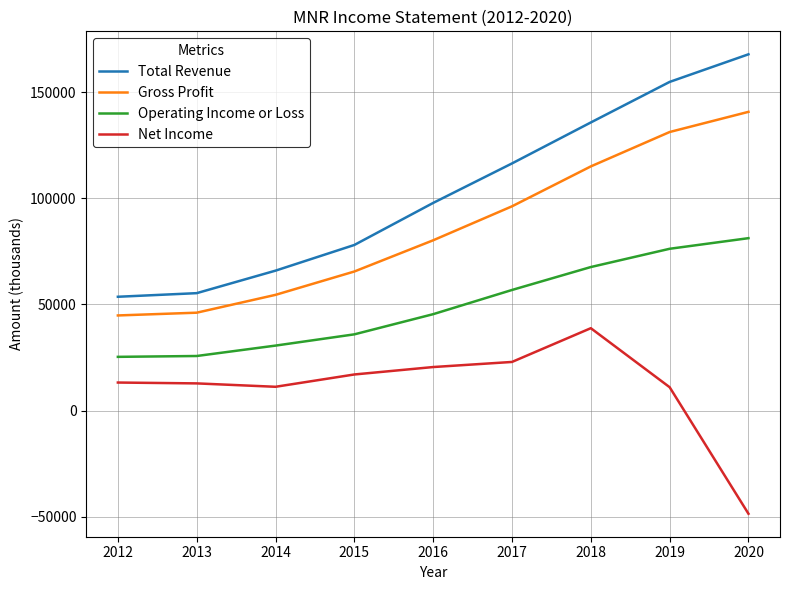

True or false: Operating Income or Loss and Net Income cross at least once.

False